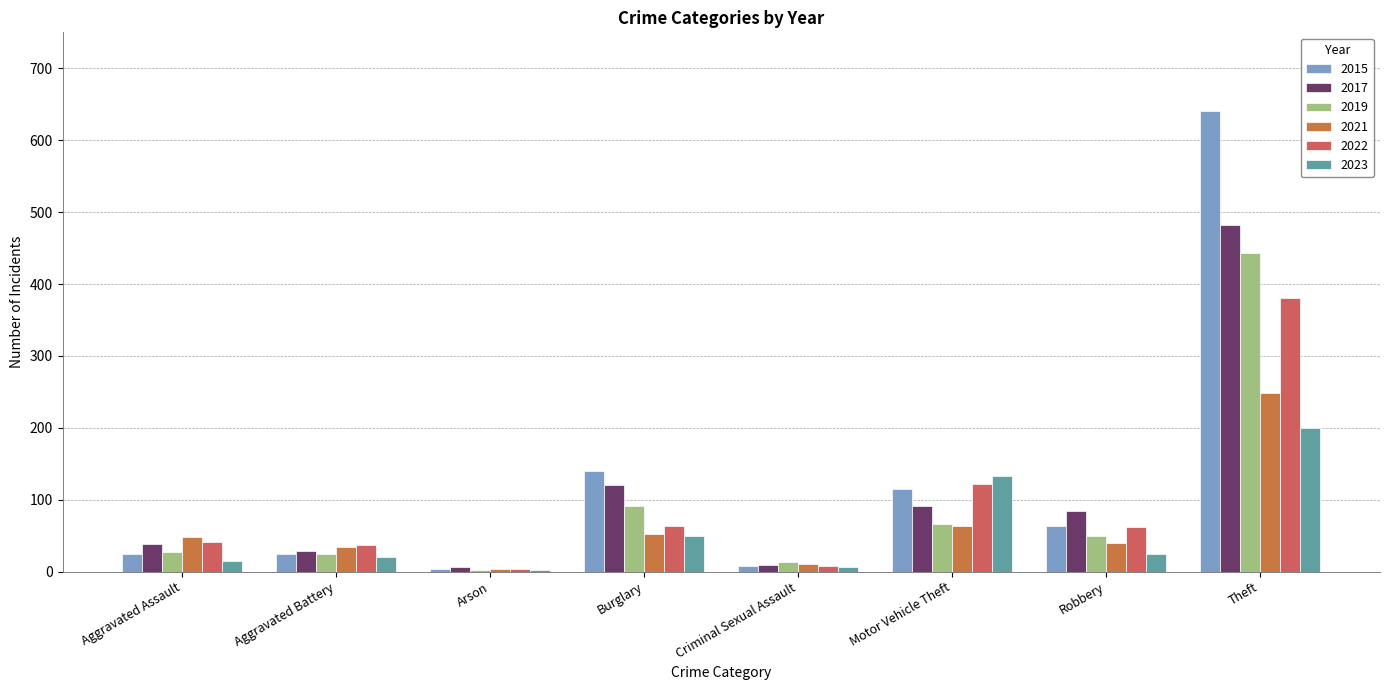

Between Motor Vehicle Theft and Theft, which series saw the biggest shift?

2015